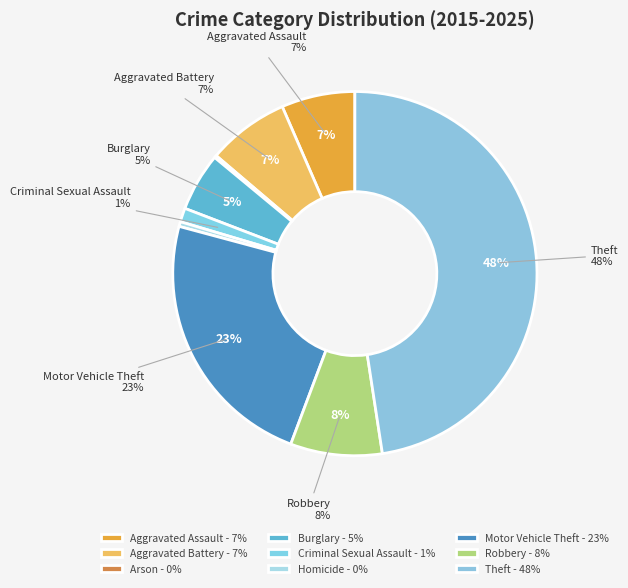

To the nearest percent, what portion does Aggravated Battery represent?

7%